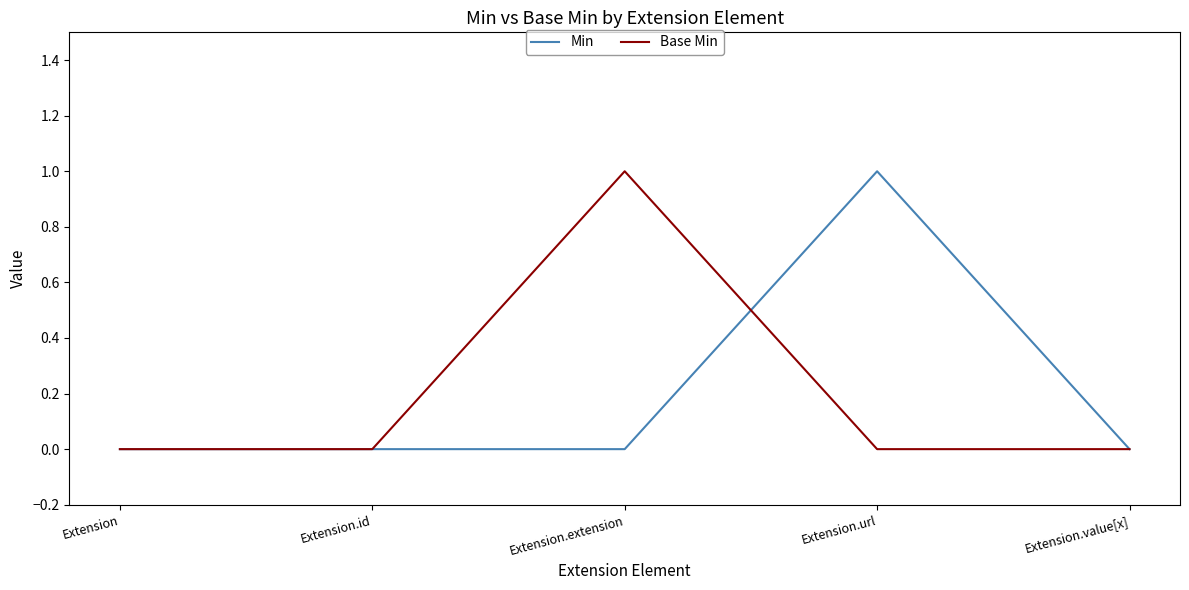

Where is the first local maximum for Base Min?

Extension.extension